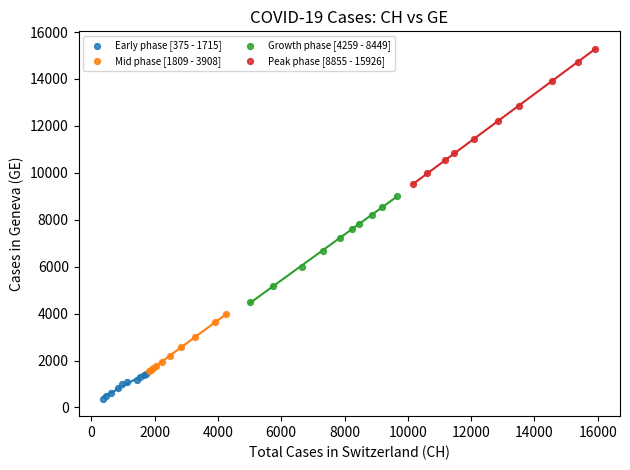

Which series reaches the minimum Y coordinate?

Early phase [375 - 1715]